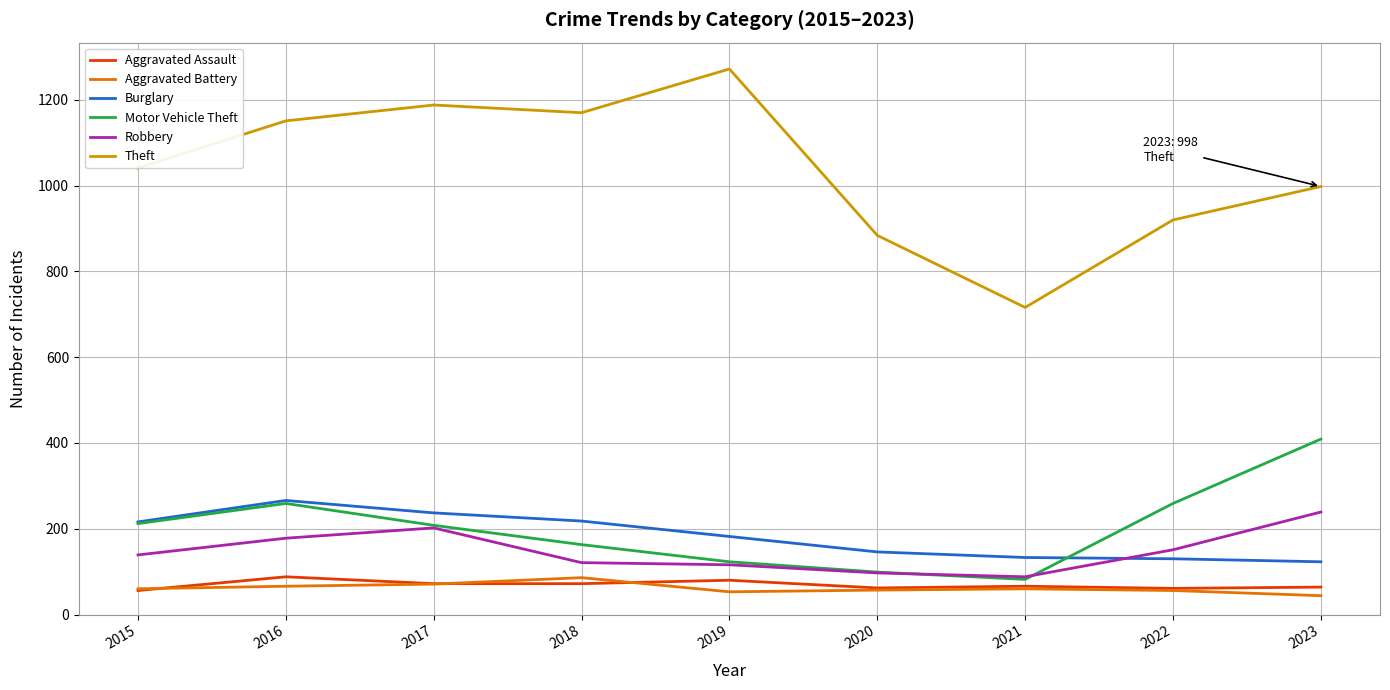

True or false: Motor Vehicle Theft and Aggravated Assault intersect in this chart.

False